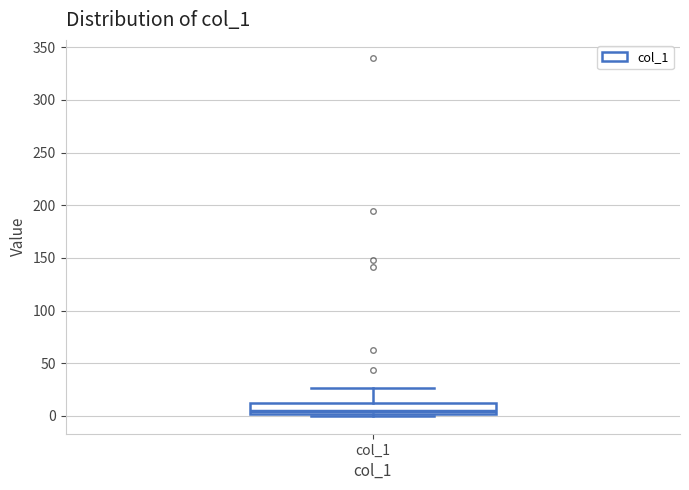

Read this box plot against the y-axis: the position of the median line, the range covered by the box, and the ends of both whiskers. The values are not printed on the chart, so give them approximately, as read against the axis.

median 5, box 0 to 10, whiskers 0 (just below the box's lower edge) to 25